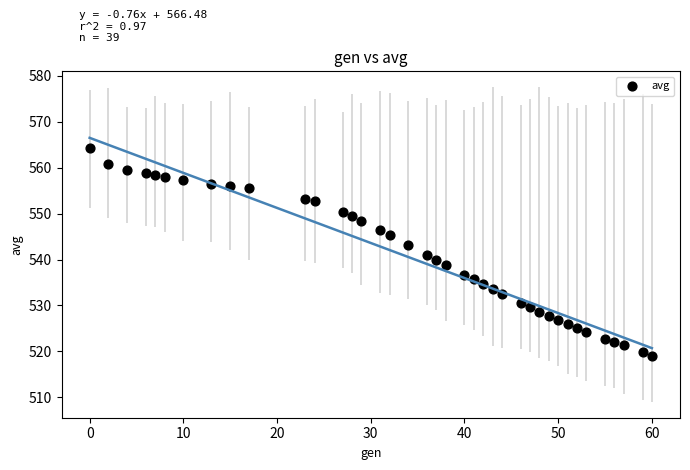

What is the range of Y values (max minus min)?

45.1